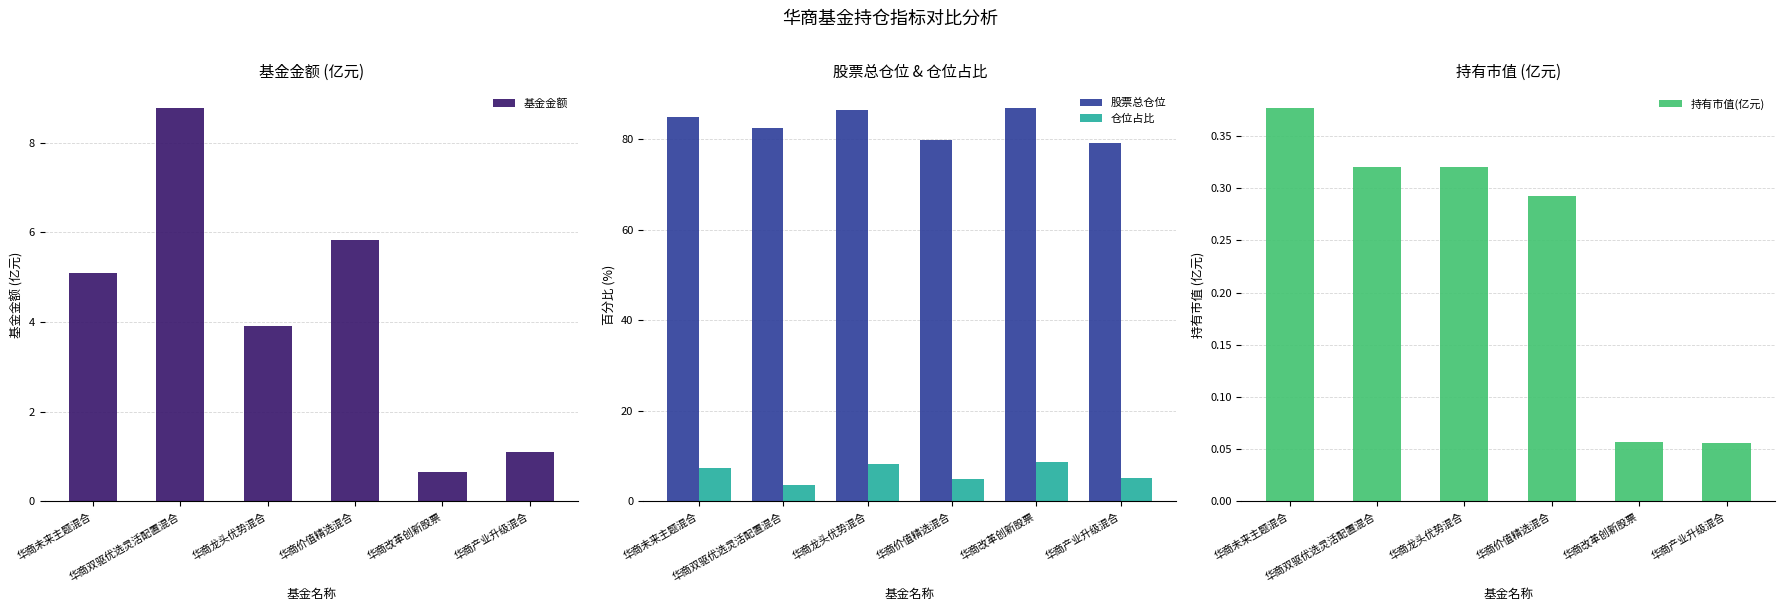

Reading left to right, what are all the values shown in this chart?

基金金额: 5.1	8.8	3.9	5.8	0.7	1.1
股票总仓位: 84.9	82.6	86.6	79.9	87.0	79.2
仓位占比: 7.4	3.6	8.2	5.0	8.7	5.1
持有市值(亿元): 0.4	0.3	0.3	0.3	0.1	0.1